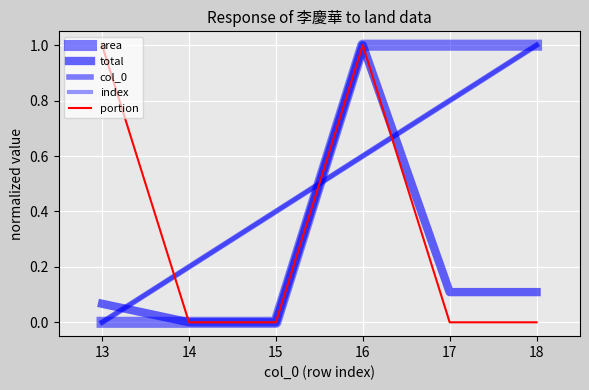

True or false: area and portion intersect in this chart.

False